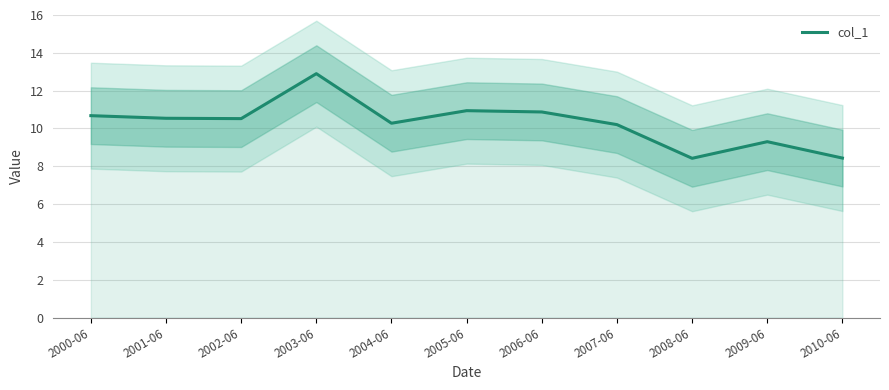

Between 2002-06 and 2010-06, which is larger?

2002-06